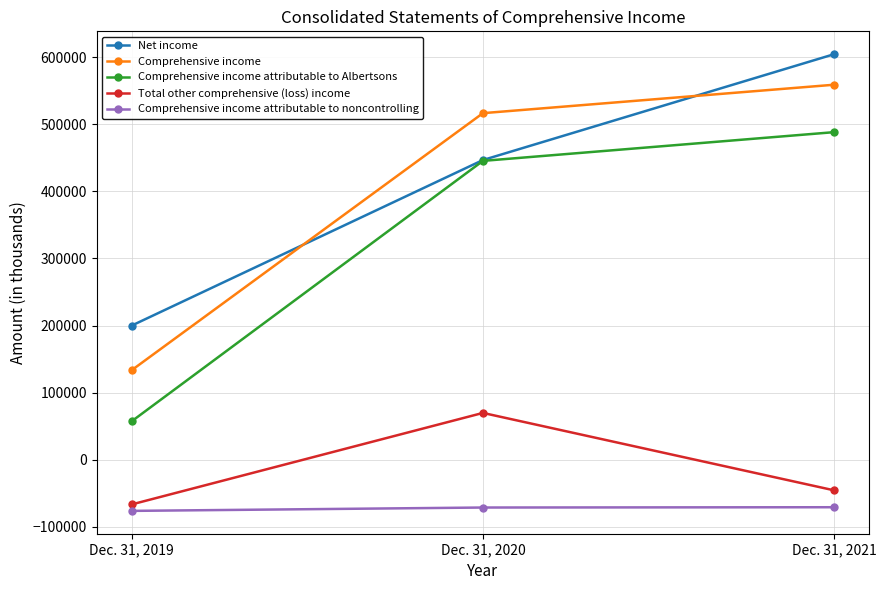

The Comprehensive income attributable to noncontrolling series shows -107472 at Dec. 31, 2020. True or false?

False